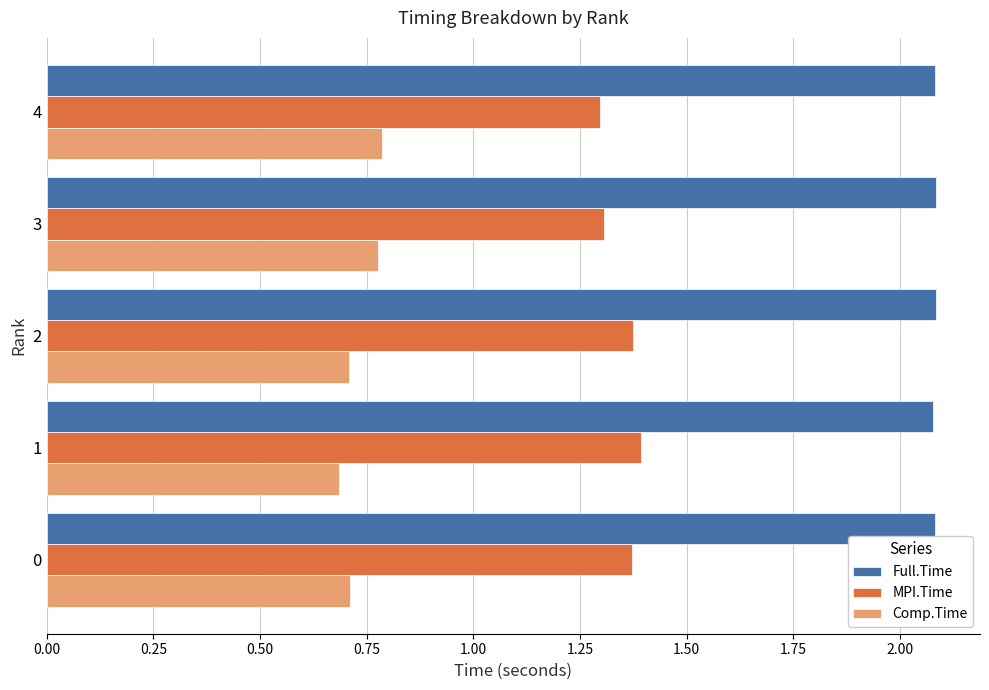

Rank the series by their average value, from highest to lowest.

Full.Time, MPI.Time, Comp.Time